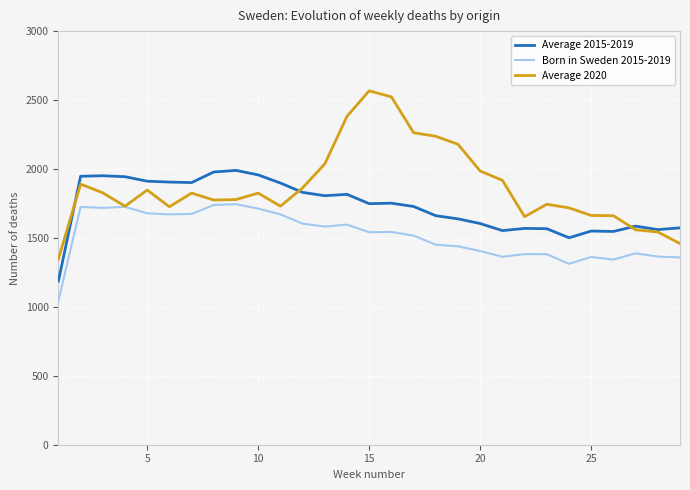

What is the difference between the maximum and minimum values in the Born in Sweden 2015-2019 series?

700.2